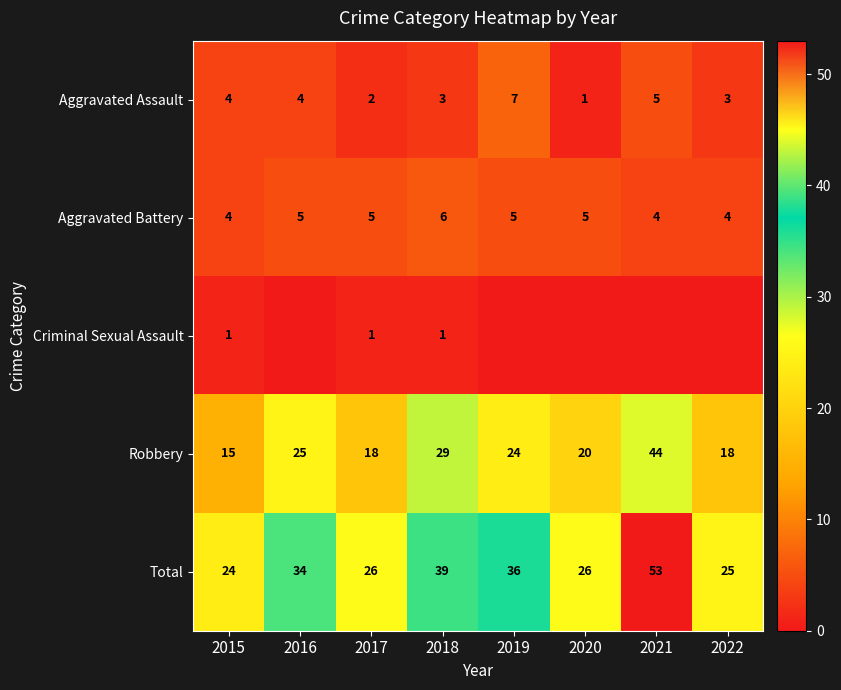

What is the sum of the Aggravated Assault values at 2020 and 2015?

5